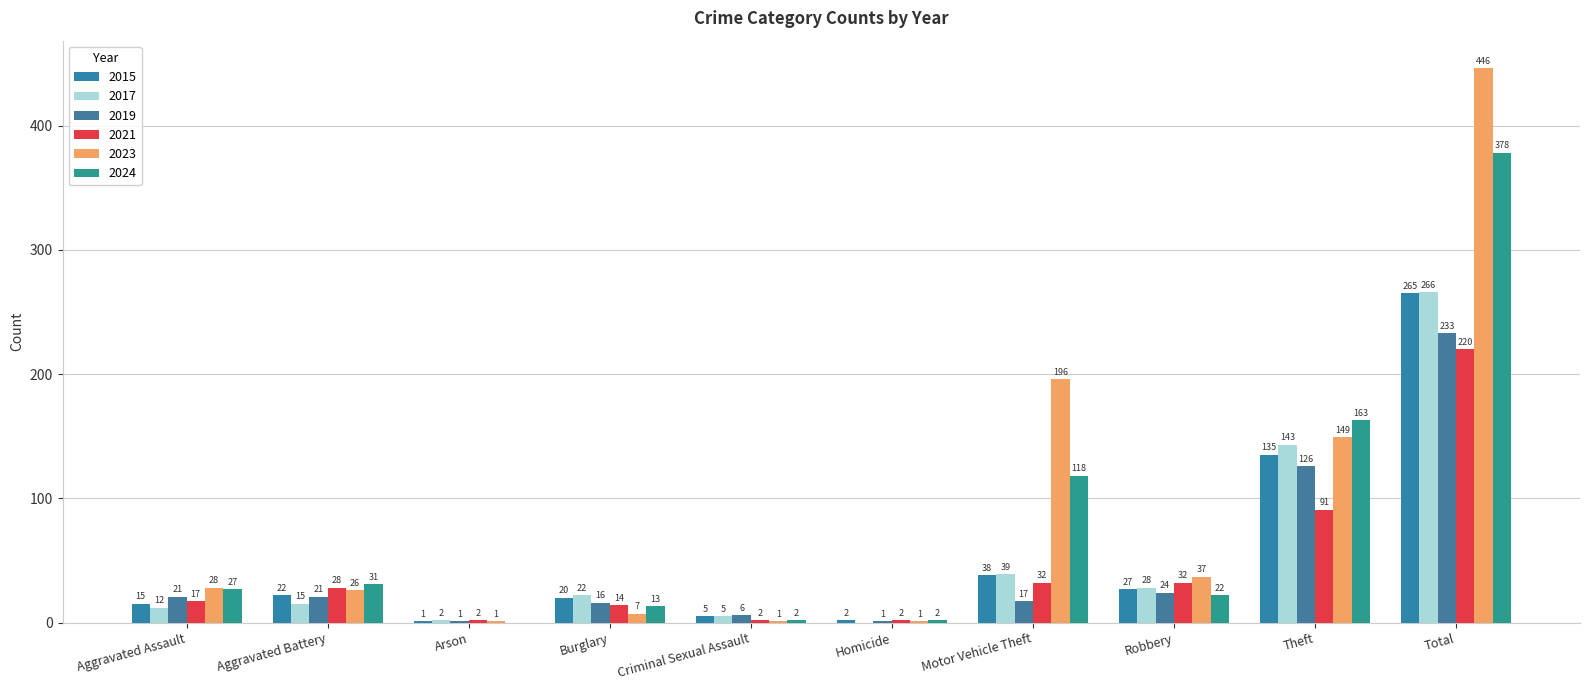

What is the spread (max minus min) of values at Homicide?

2